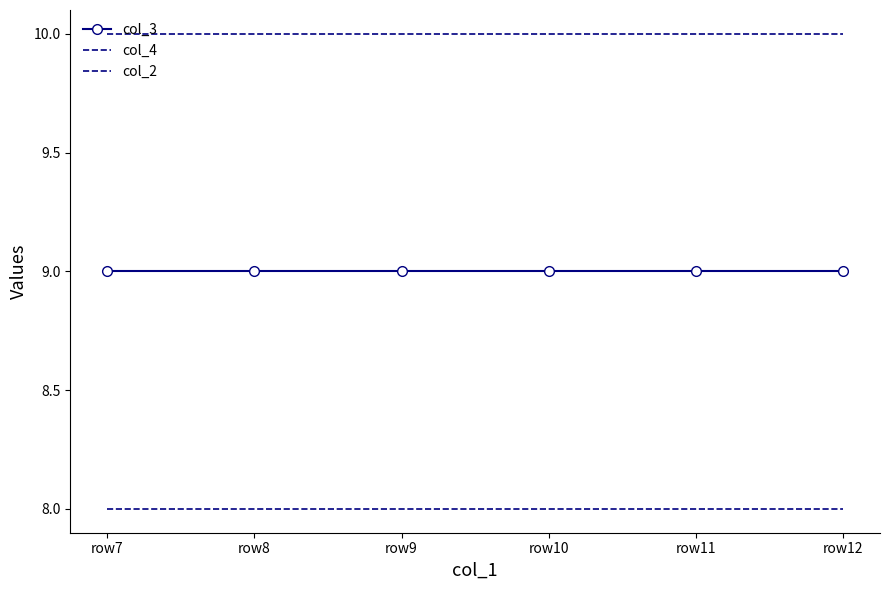

Rank the series at row11 from lowest to highest value.

col_2, col_3, col_4